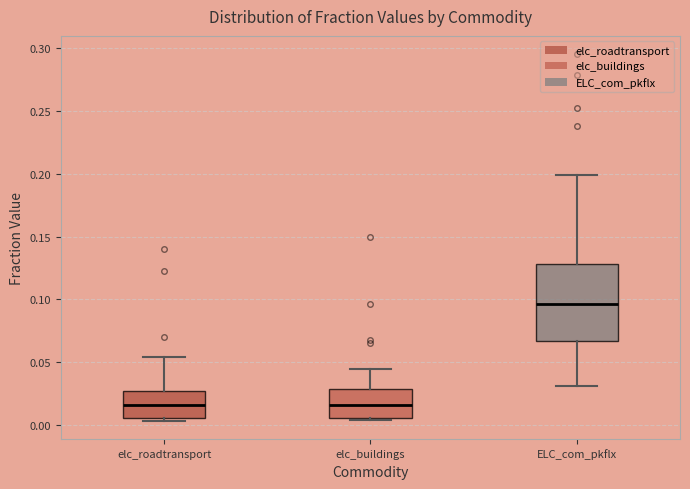

Reading left to right, read every box against the y-axis: the position of its median line, the range the box covers, and the ends of its whiskers. The values are not printed on the chart, so give them approximately, as read against the axis.

elc_roadtransport: median 0.015, box 0.005 to 0.025, whiskers 0.005 (just below the box's lower edge) to 0.055
elc_buildings: median 0.015, box 0.005 to 0.030, whiskers 0.005 (just below the box's lower edge) to 0.045
ELC_com_pkflx: median 0.095, box 0.065 to 0.130, whiskers 0.030 to 0.200